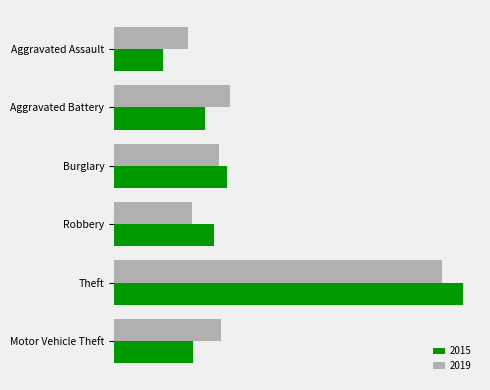

At which label does 2019 first exceed 171?

Aggravated Battery